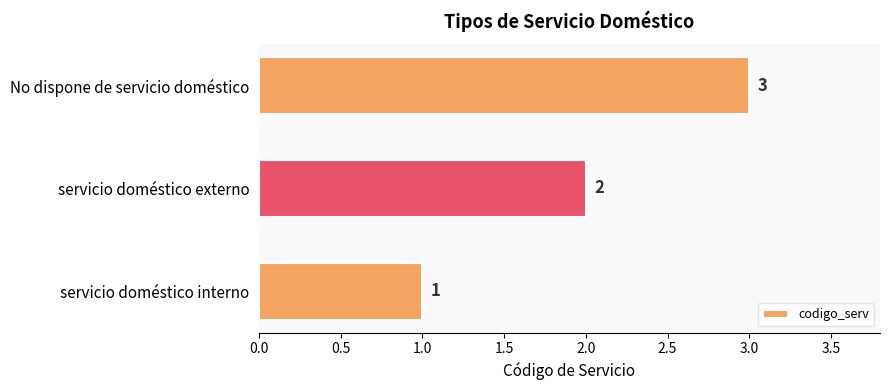

Rank the categories by value from lowest to highest.

servicio doméstico interno, servicio doméstico externo, No dispone de servicio doméstico